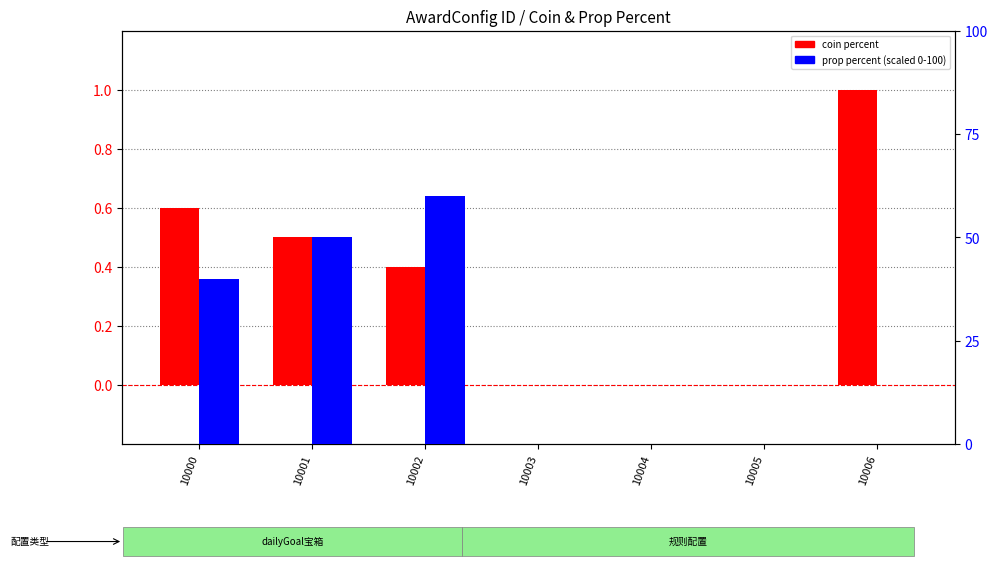

At which label does prop percent (scaled 0-100) reach its peak?

10002